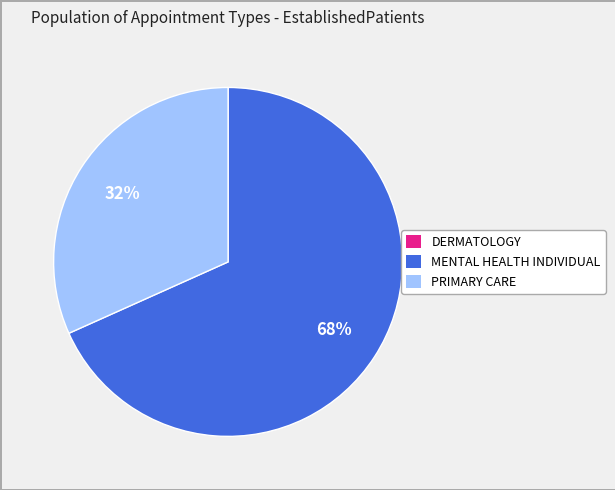

Which category has the biggest portion of the pie?

MENTAL HEALTH INDIVIDUAL